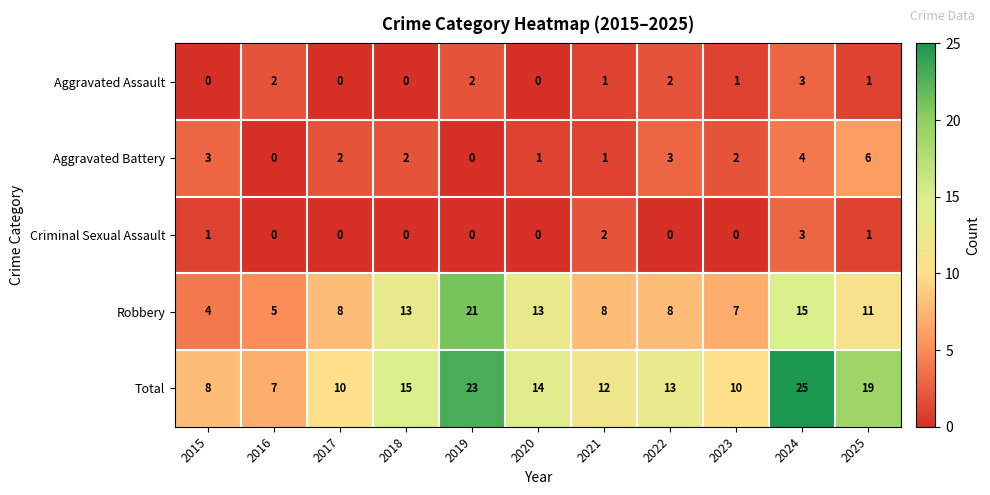

Count the Aggravated Assault values in the range 0 to 2.

10